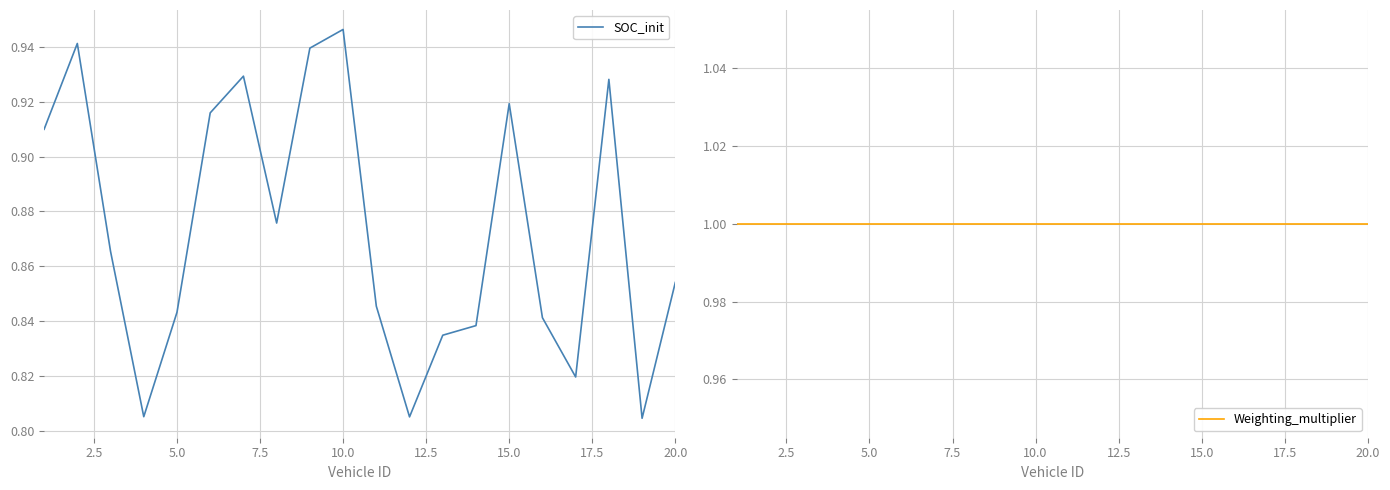

The SOC_init series shows 1.1 at 20.0. True or false?

False